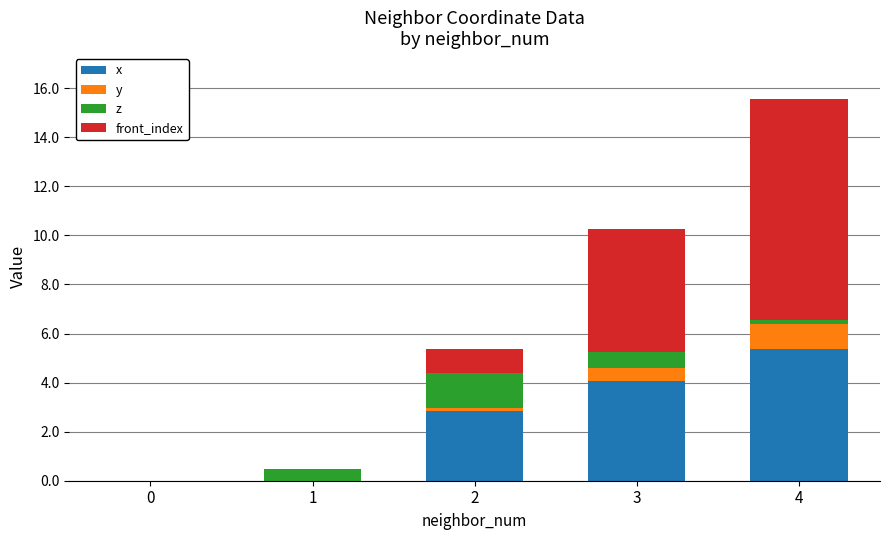

Reading left to right, transcribe the values for x.

0=0.0	1=0.0	2=2.8	3=4.1	4=5.4